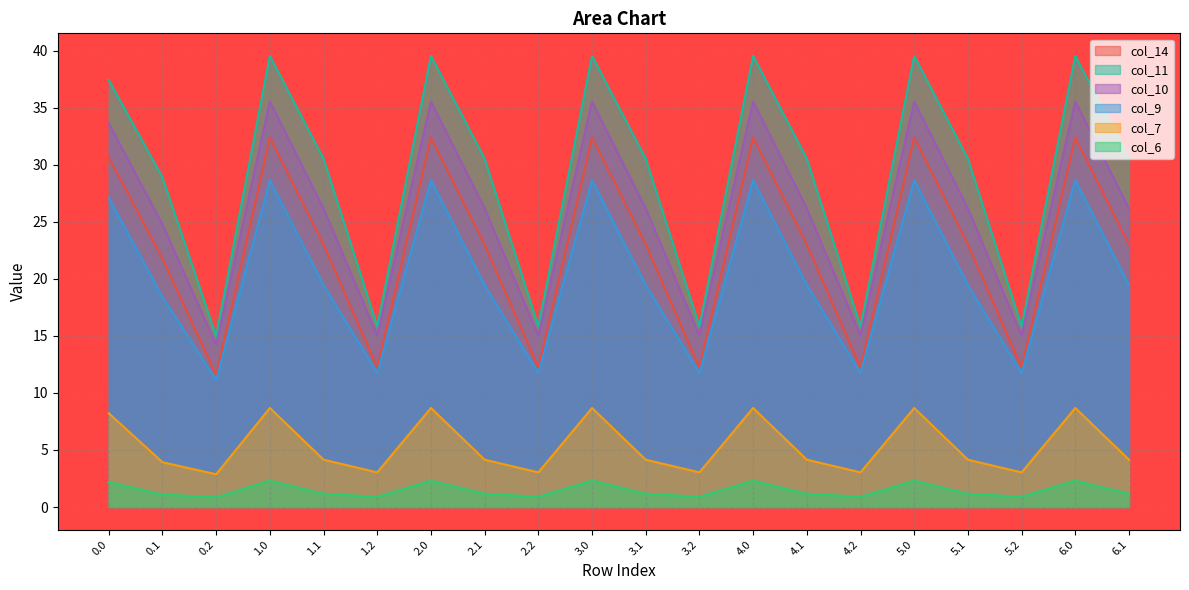

What is the label of the 18th point from the right?

0.2